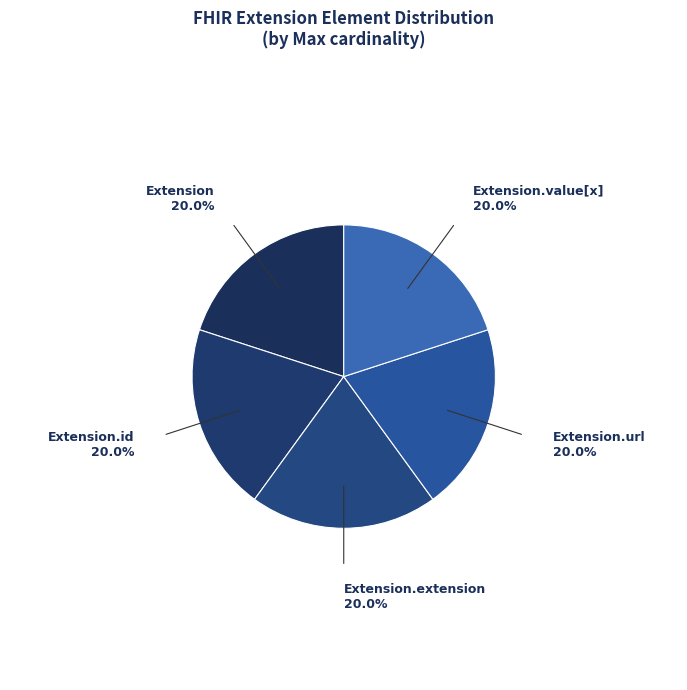

How many slices are in this pie chart?

5